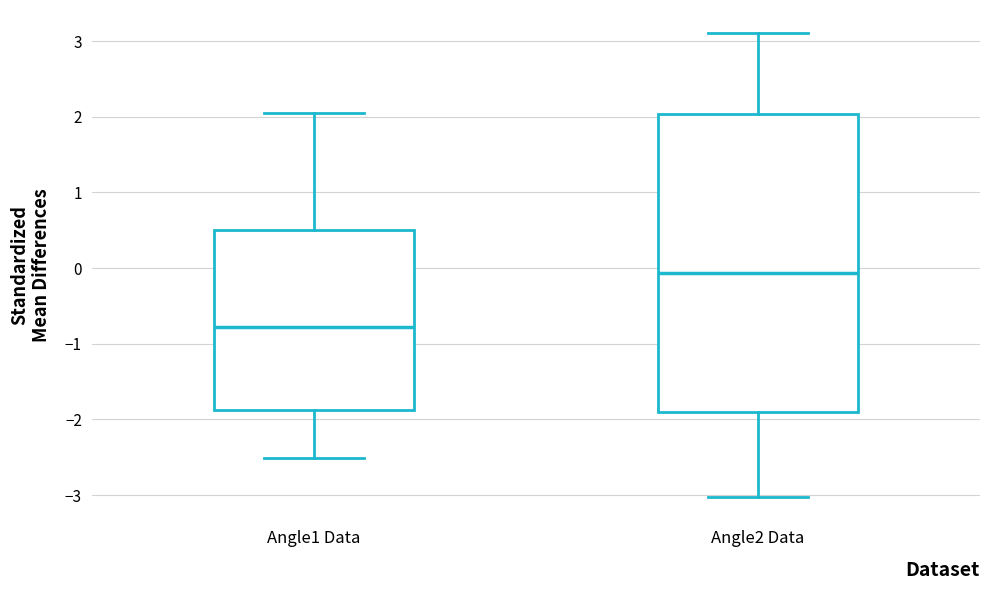

Reading left to right, transcribe this box plot: for each box, give where its median line is, the range the box spans, and where its two whiskers end, as read against the y-axis. The values are not printed on the chart, so give them approximately, as read against the axis.

Angle1 Data: median -0.8, box -1.9 to 0.5, whiskers -2.5 to 2.1
Angle2 Data: median -0.1, box -1.9 to 2.0, whiskers -3.0 to 3.1